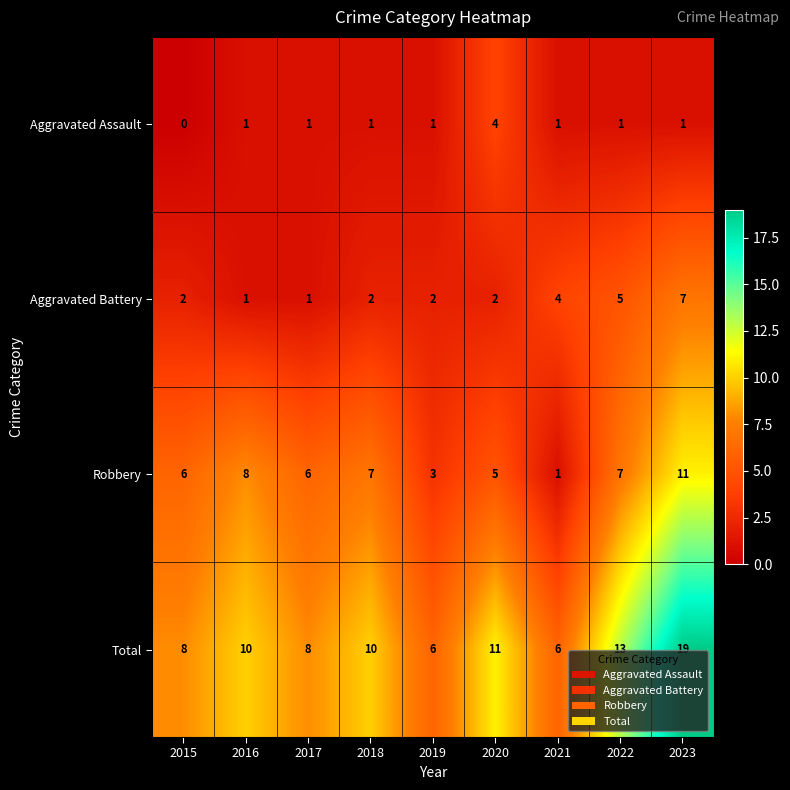

At which category is the sum across all series the highest?

2023